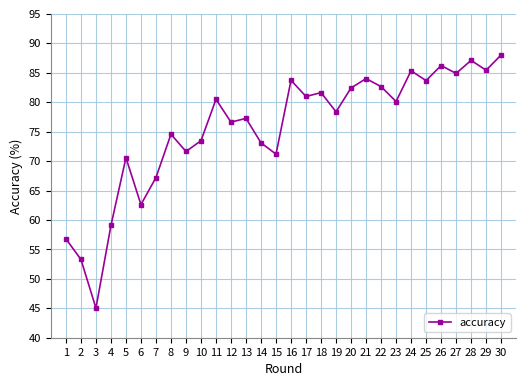

Is it true that the value at 25 is 83.7?

True